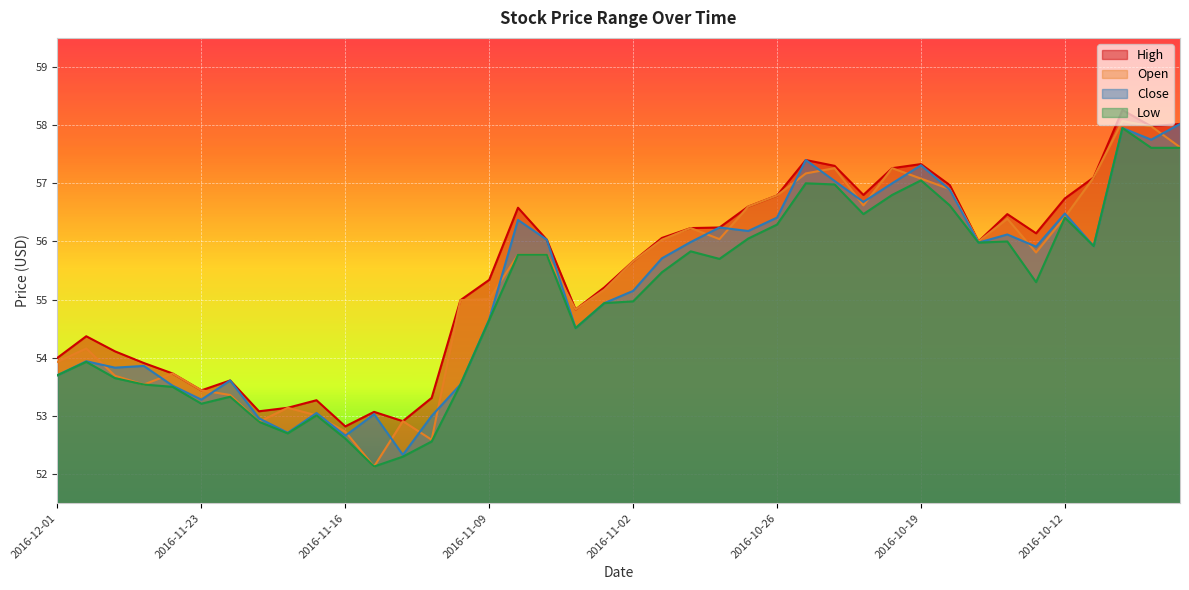

Which has a higher value, 2016-11-21 or 2016-11-23?

2016-11-23